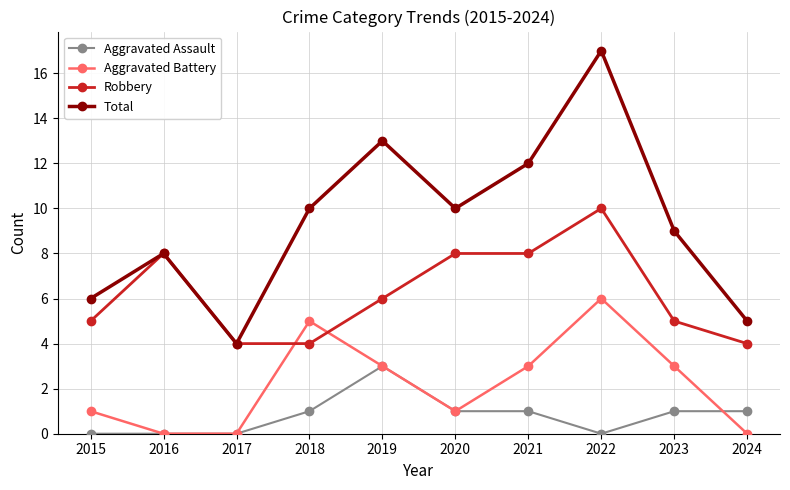

How many interior local peaks does the Total series have?

3